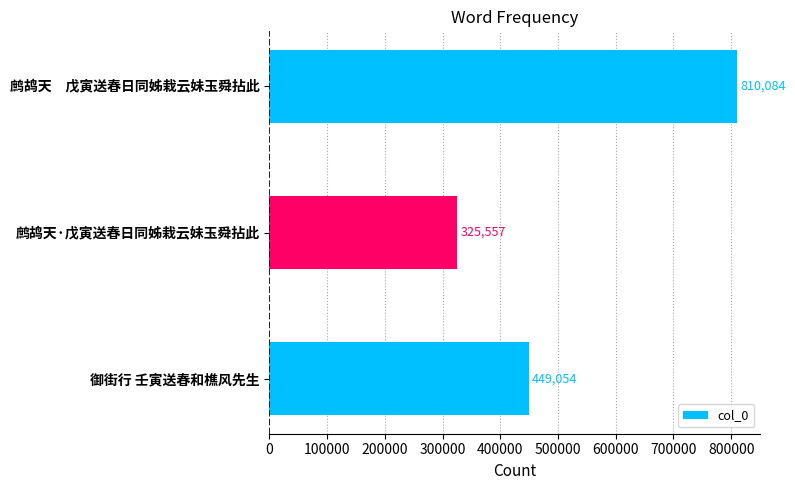

What is the difference between the maximum and minimum values?

484527